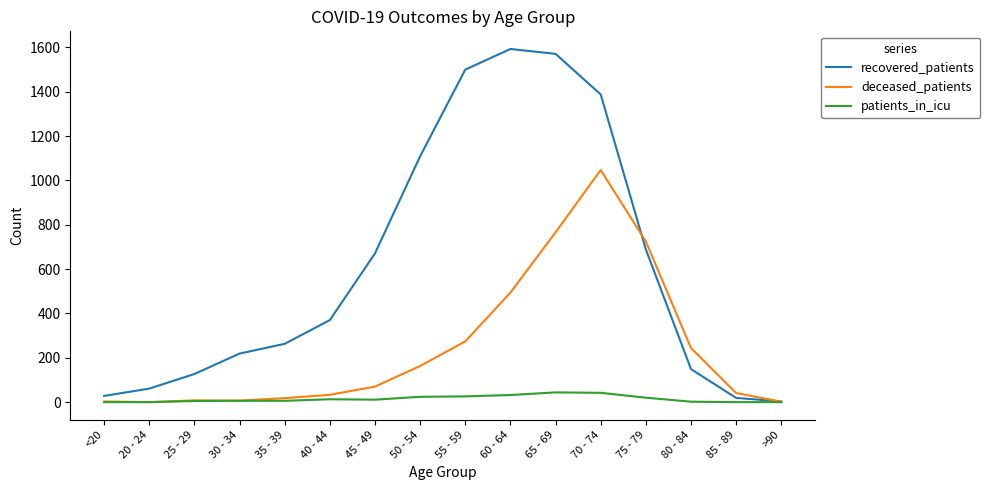

True or false: recovered_patients has a value of 3 at >90.

True